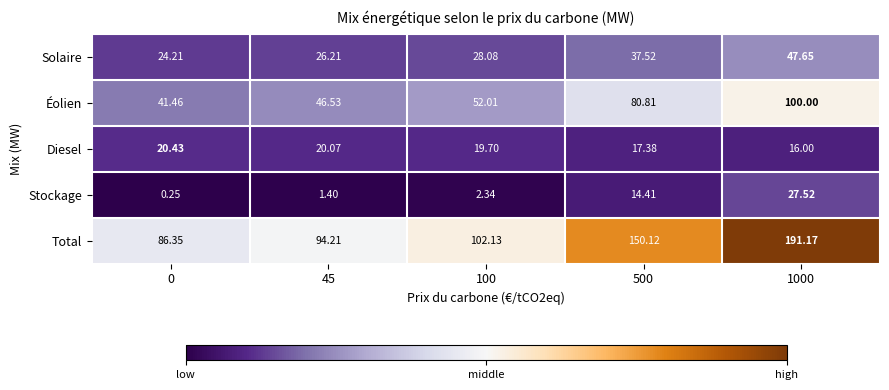

Is the value of Total at 45 greater than the value of Diesel at 0?

Yes